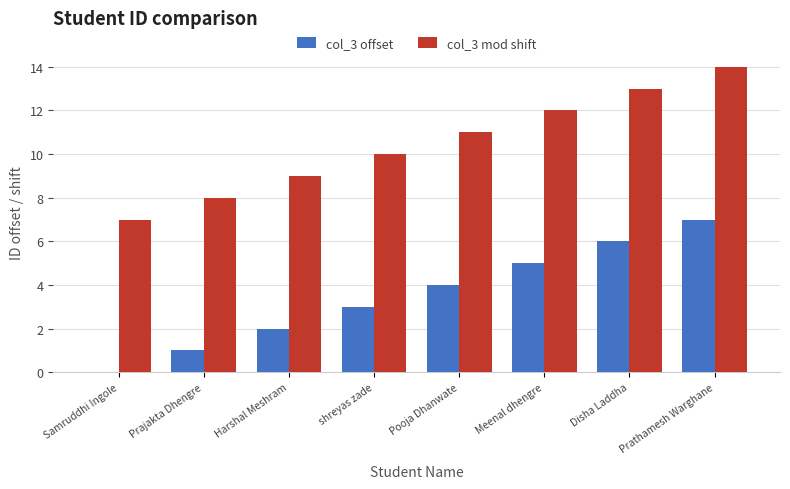

The col_3 offset series shows 5 at Meenal dhengre. True or false?

True